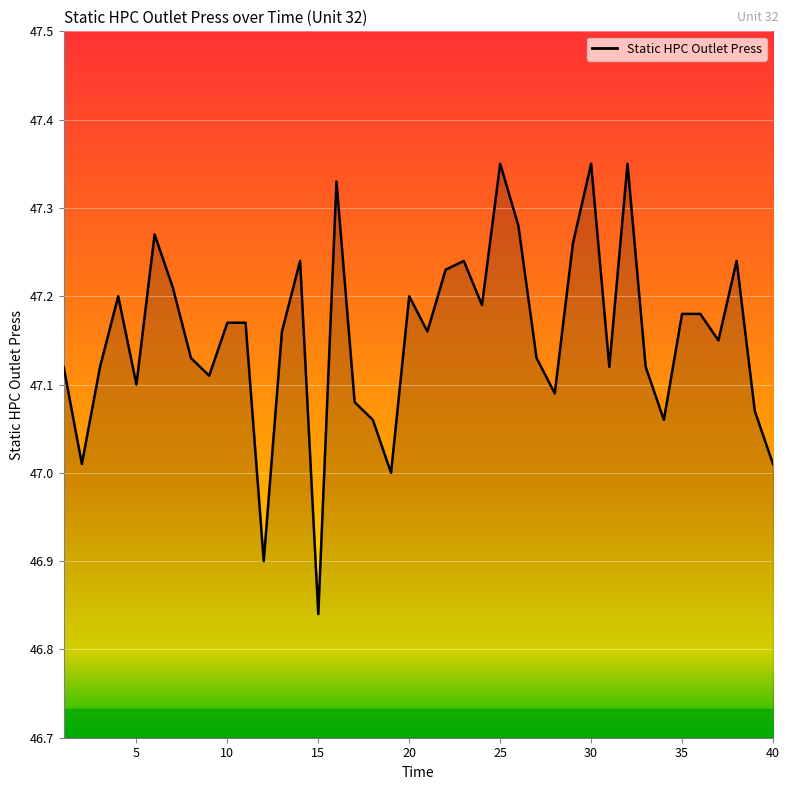

What is the difference between the maximum and minimum values?

0.5